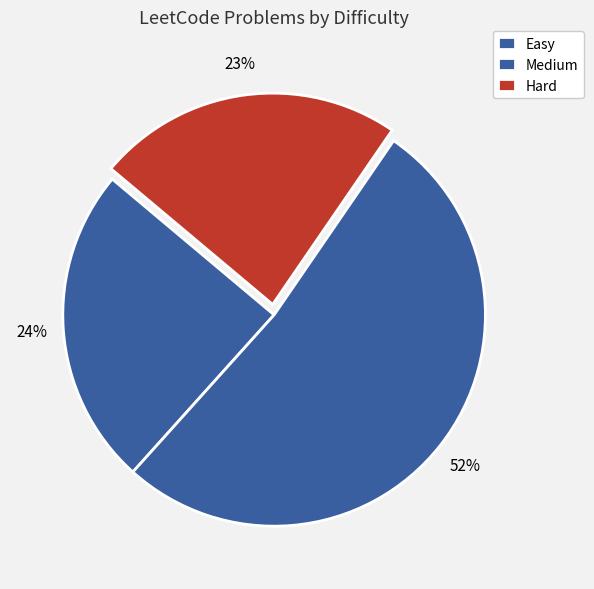

To the nearest percent, what is the average slice percentage?

33%